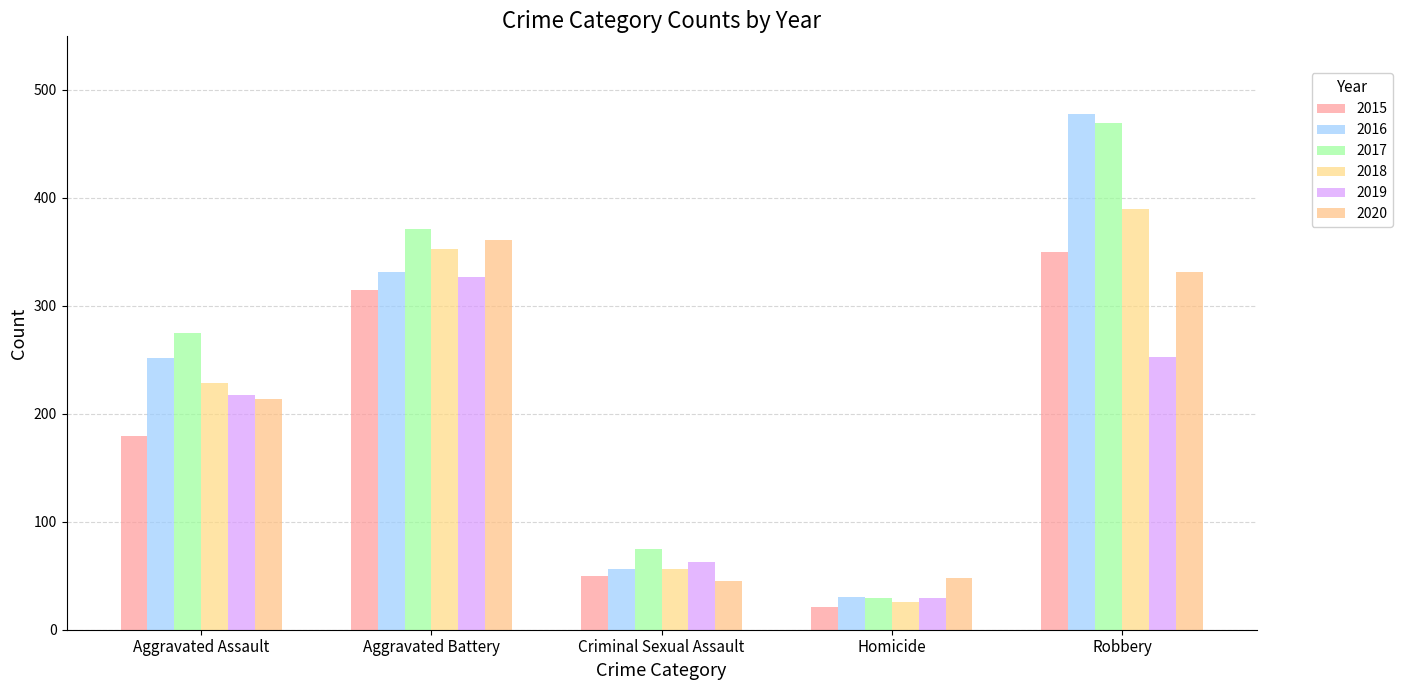

What is the value of the 2015 bar at the 5th from the left?

350